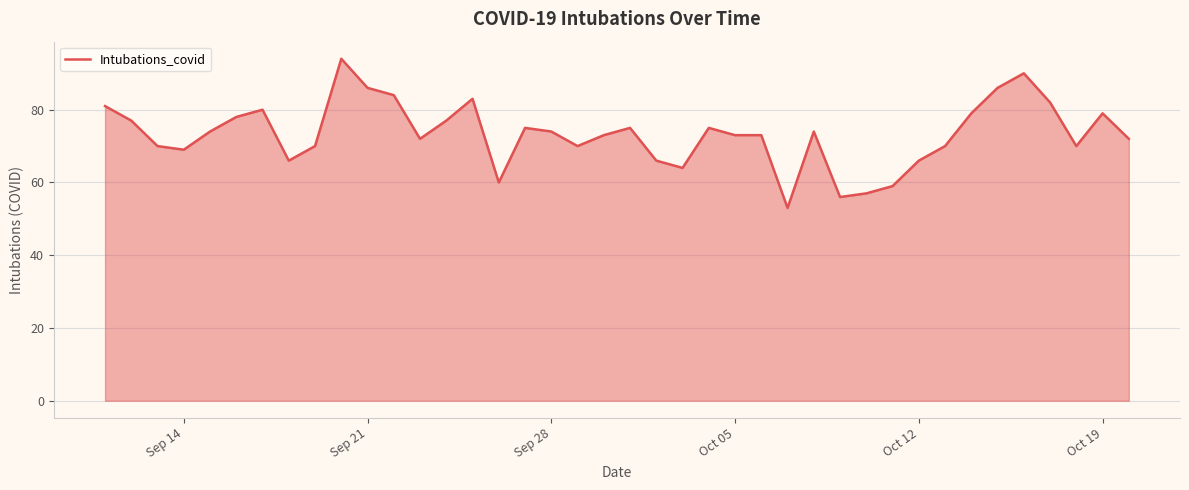

What is the maximum value shown in the chart?

94